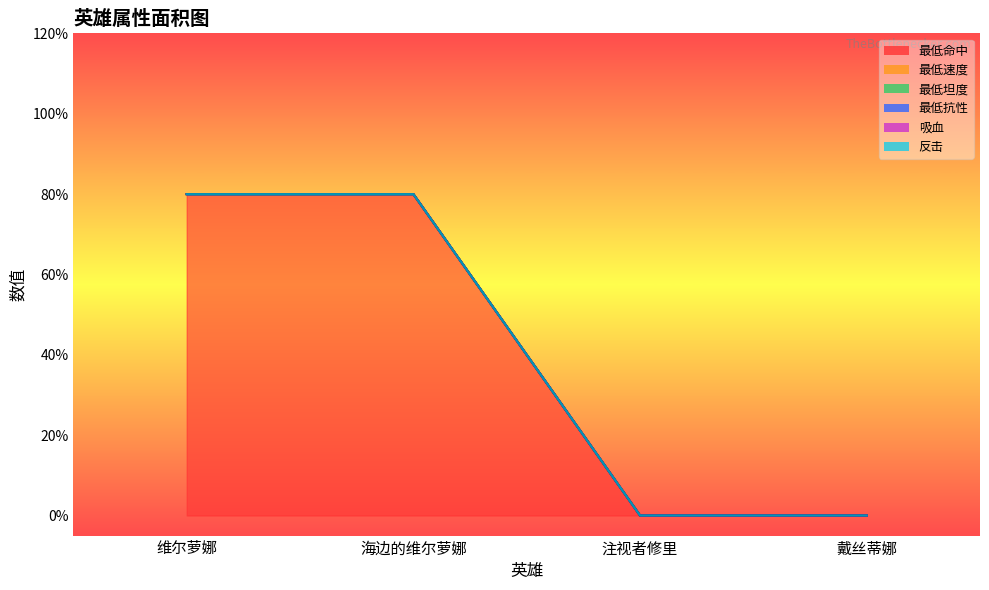

What is the greatest value displayed?

80